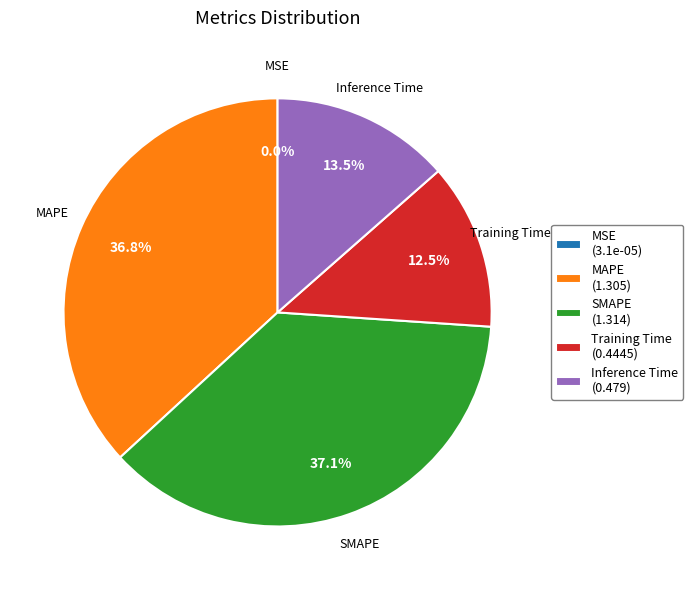

To the nearest percent, what percentage of the pie is SMAPE?

37%